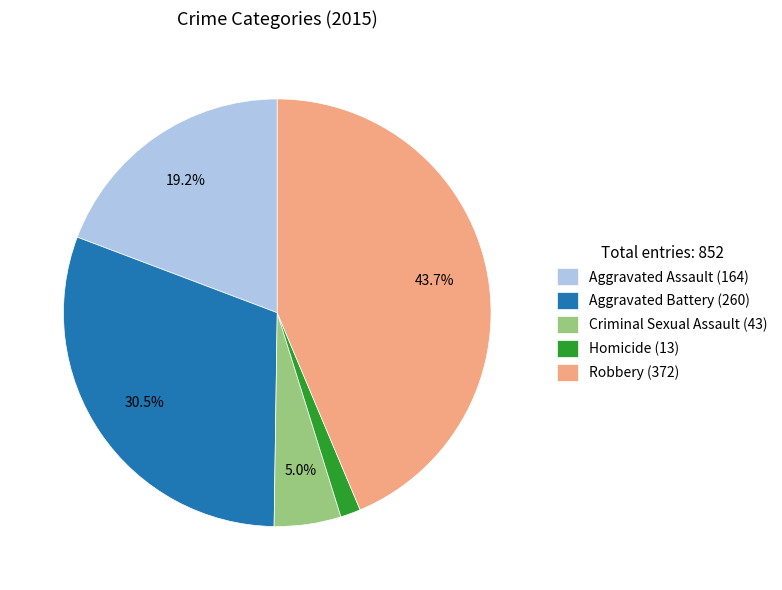

Does any single category account for the majority?

No